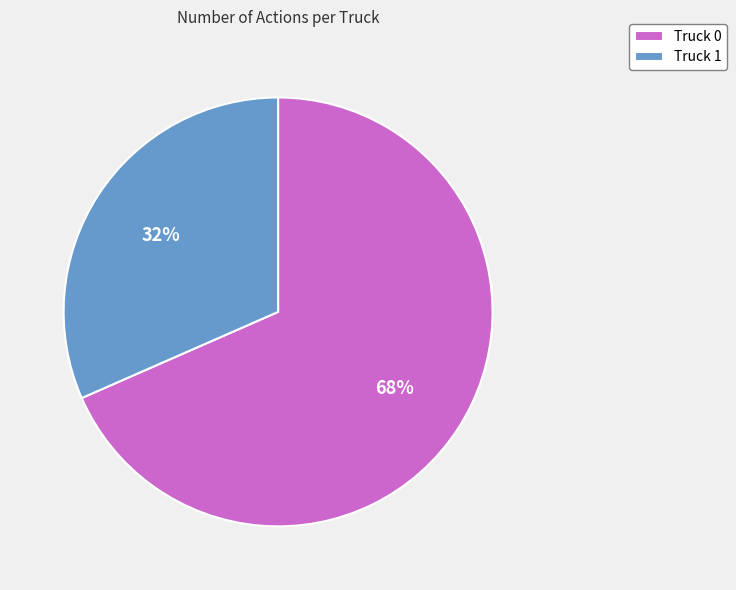

True or false: Truck 0 accounts for 68% of the total.

True